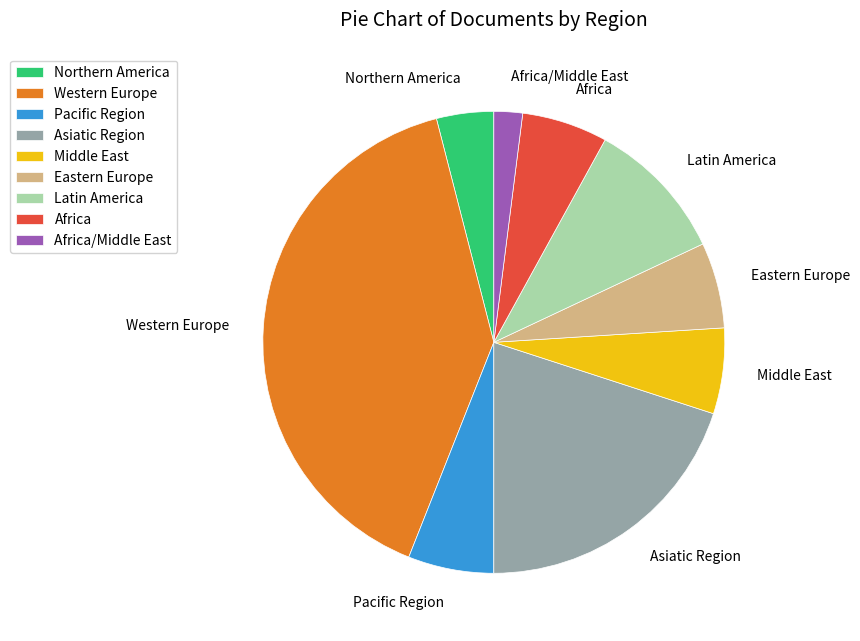

How many segments does this pie chart have?

9